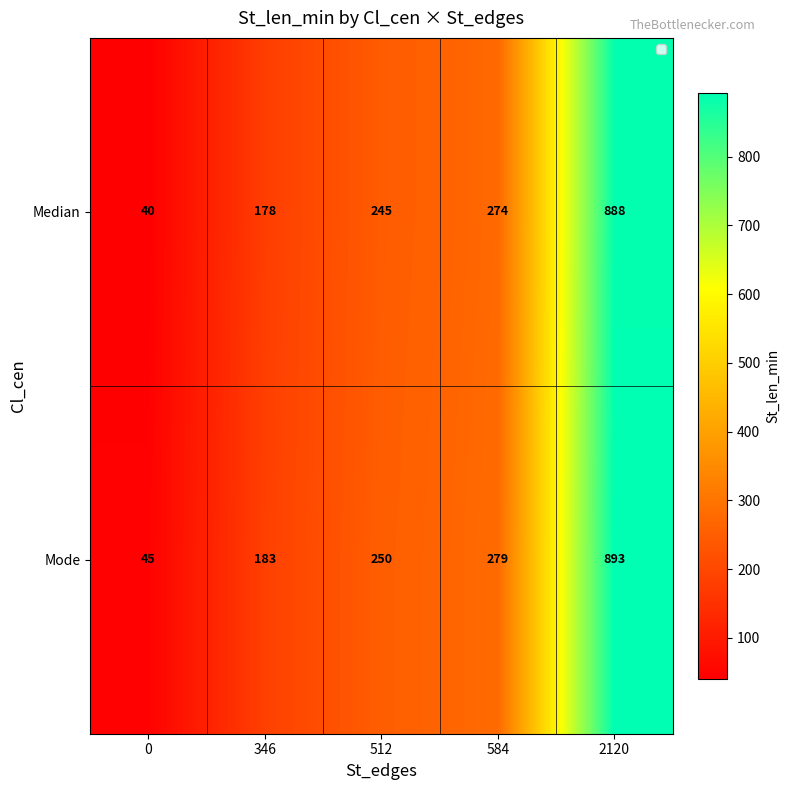

List the series in order of their overall mean, highest first.

Mode, Median